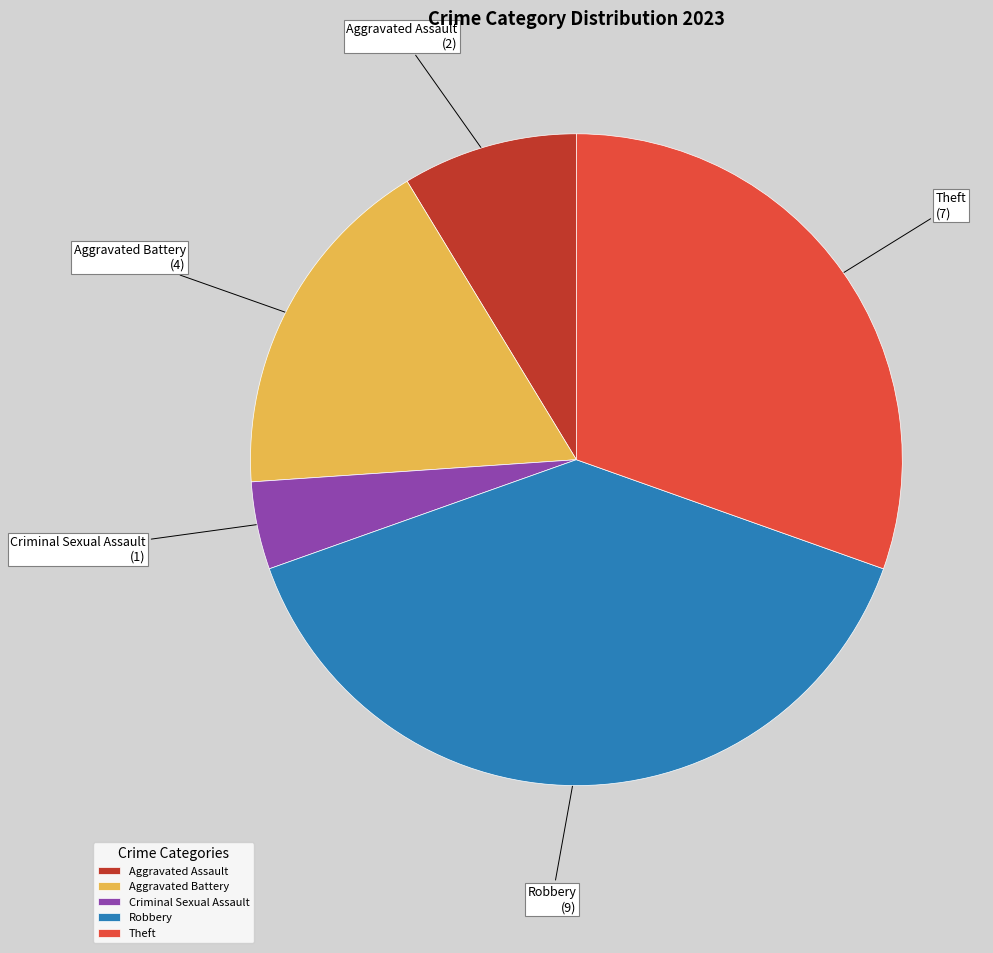

True or false: Aggravated Assault accounts for 15% of the total.

False